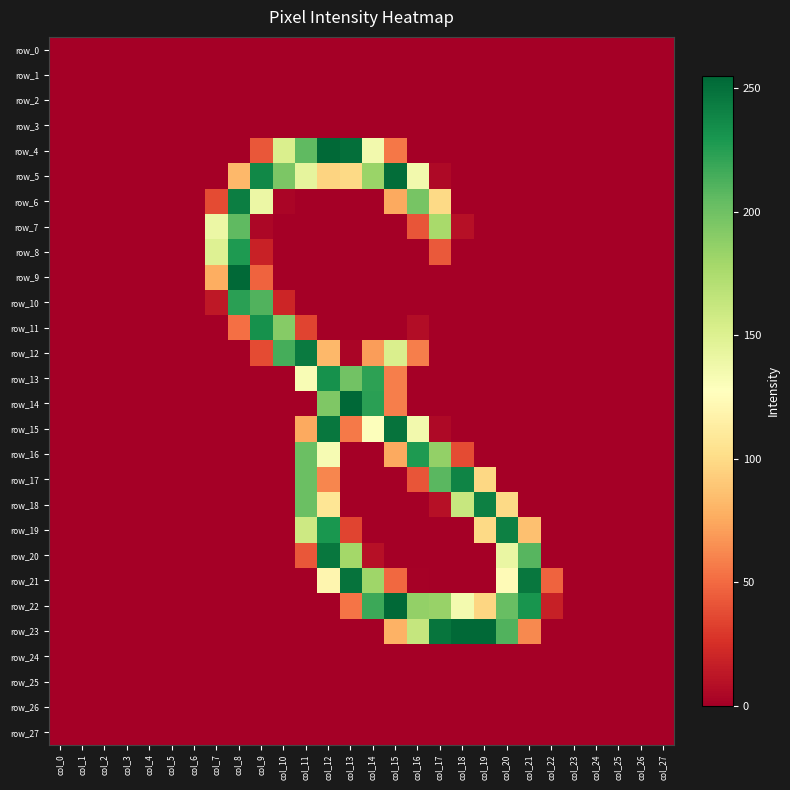

At which label is row_20 closest to 123?

col_20